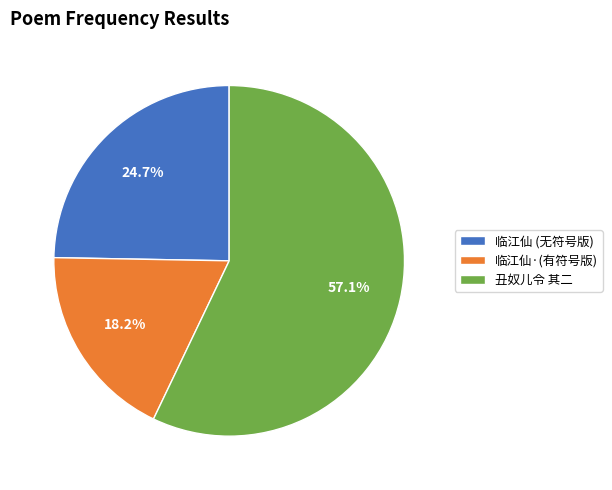

What is the largest slice in the pie chart?

丑奴儿令 其二